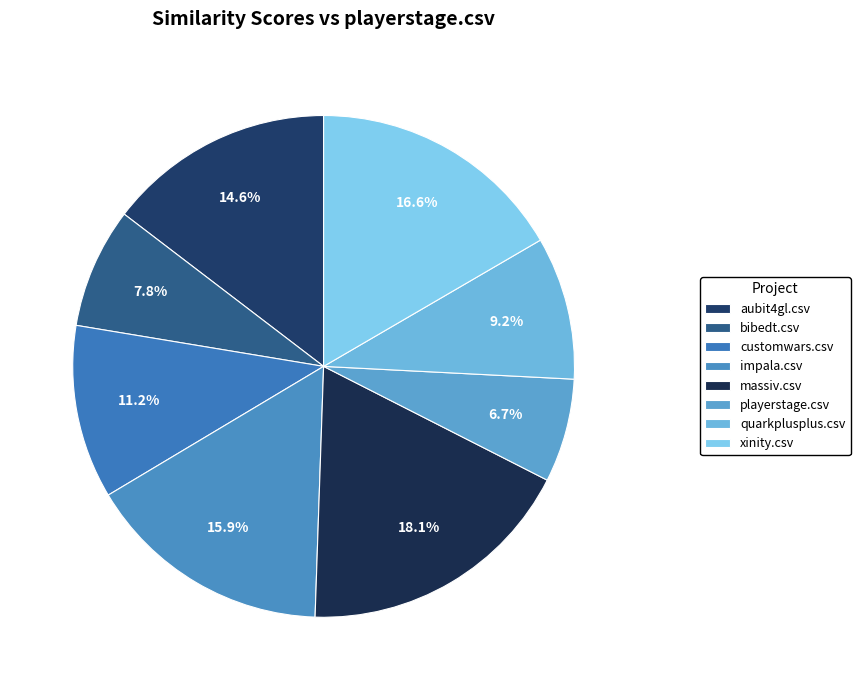

Is it true that bibedt.csv is 8% of the pie?

True